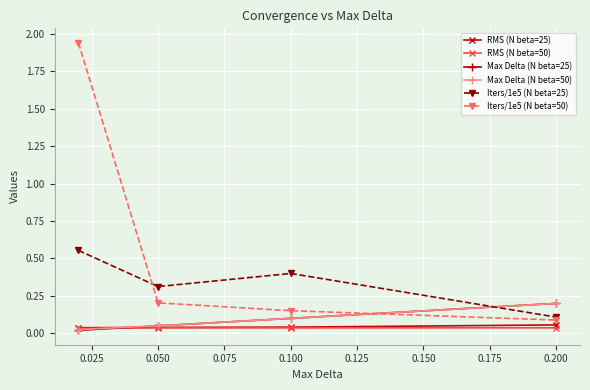

Which series has the largest range (max minus min)?

Iters/1e5 (N beta=50)